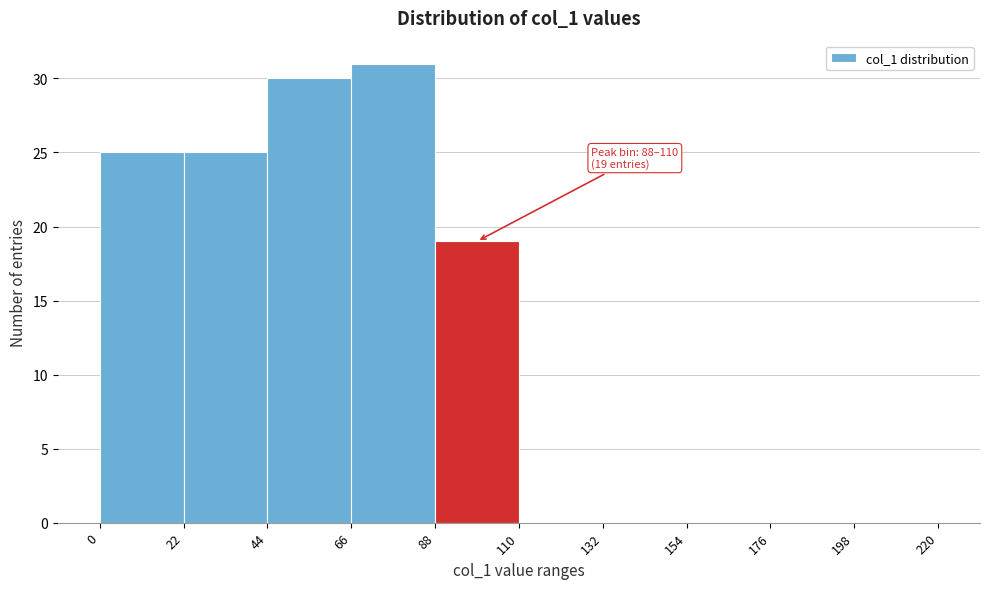

Over which range of the x-axis is the bar tallest?

66 to 88